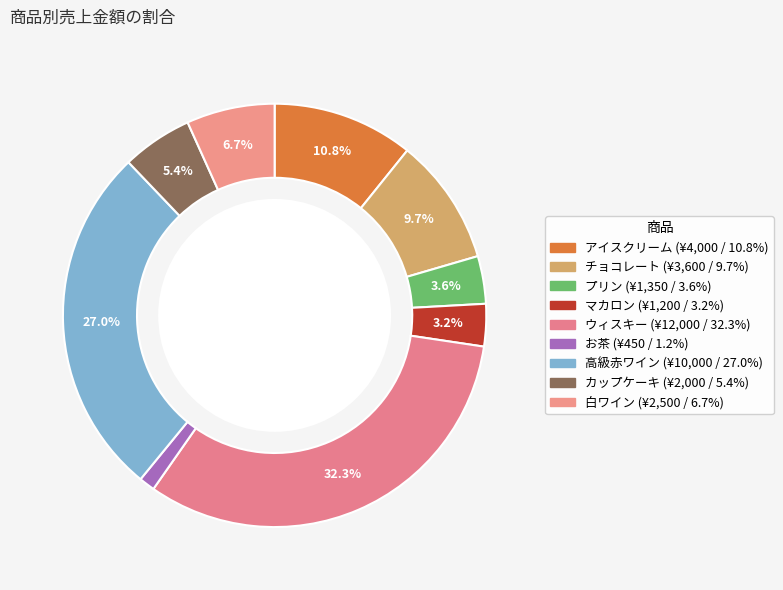

How many segments does this pie chart have?

9